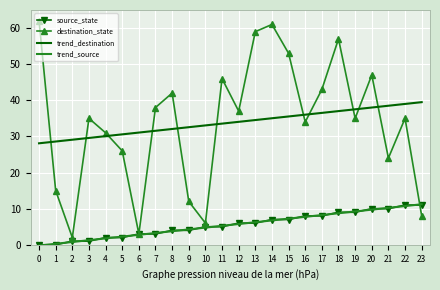

Between 10 and 16, which series saw the biggest shift?

destination_state